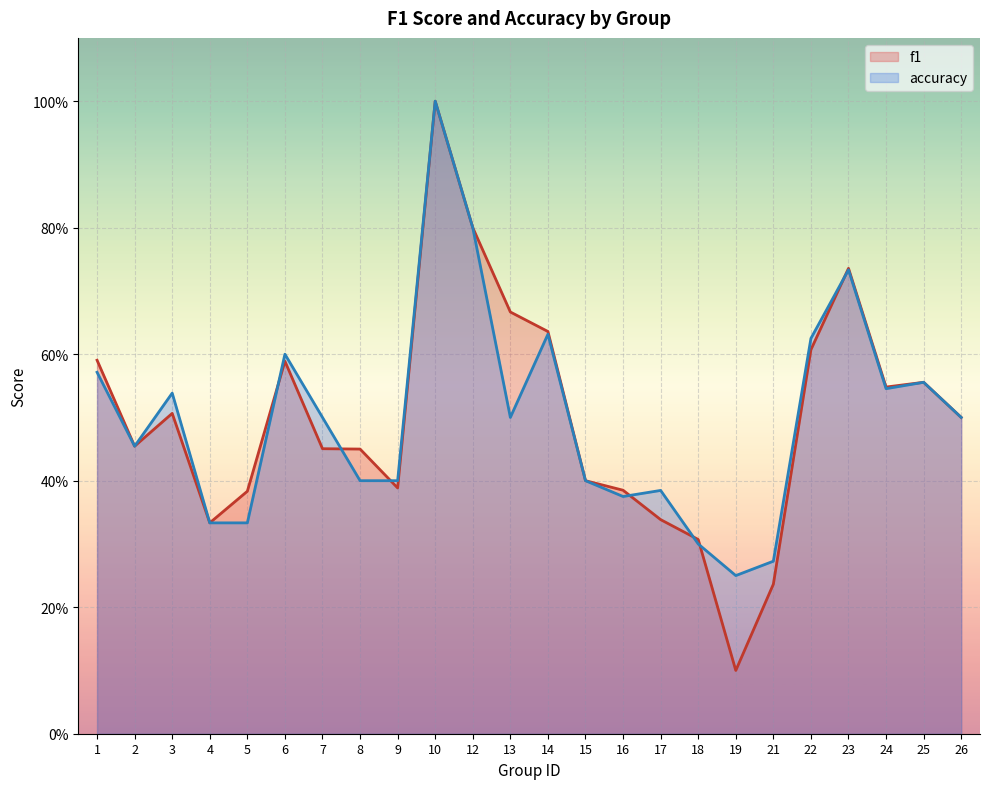

Rank the series by their average value, from lowest to highest.

f1, accuracy